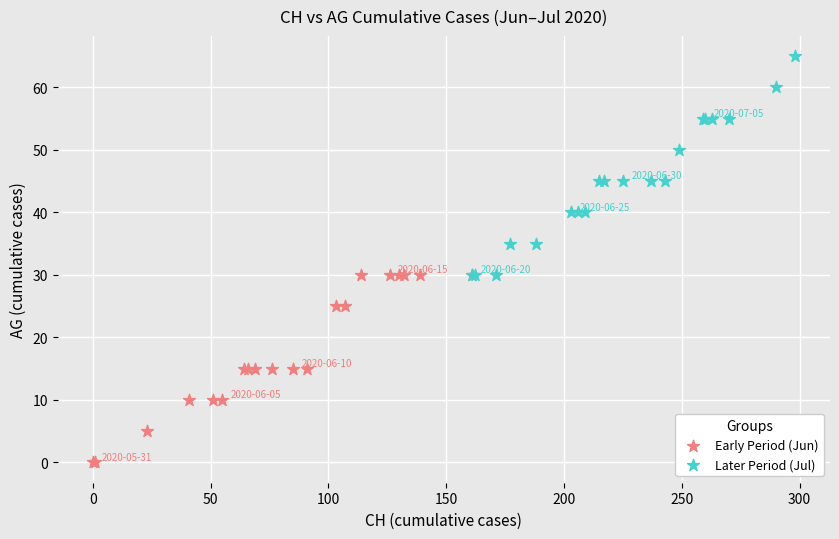

What are all the series names shown in the legend?

Early Period (Jun), Later Period (Jul)